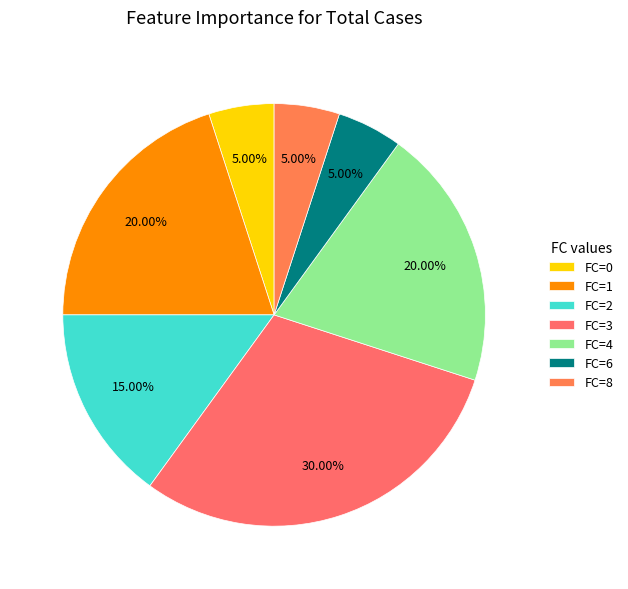

How many slices are in this pie chart?

7